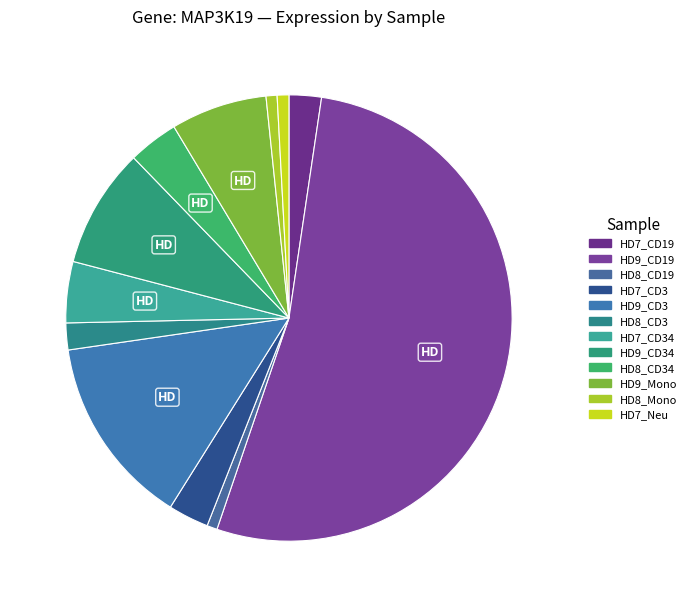

What is the largest slice in the pie chart?

HD9_CD19